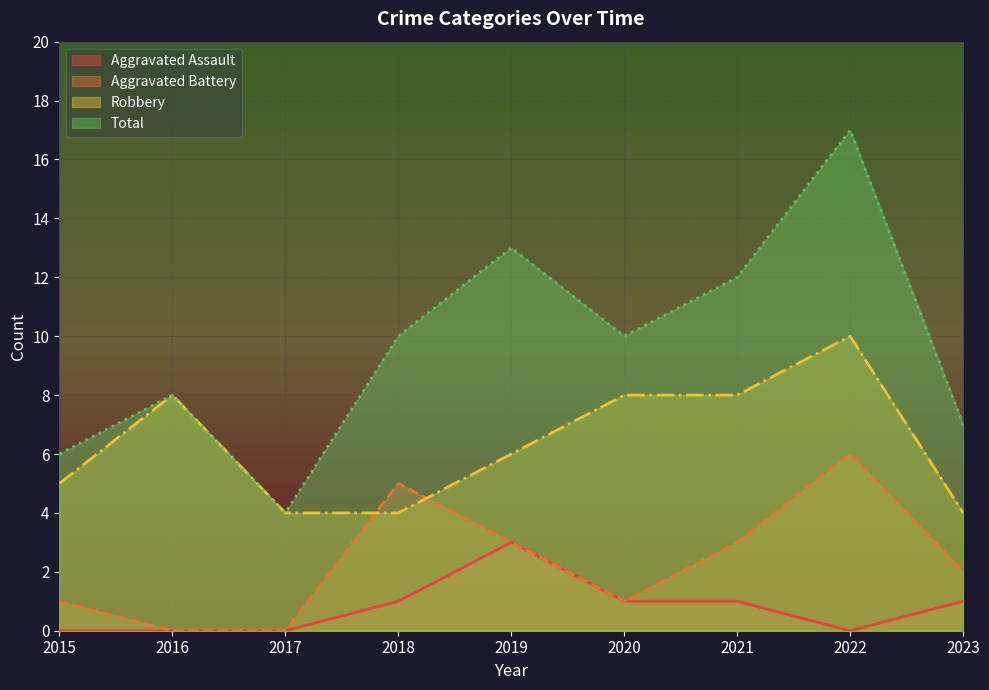

How many data points in Aggravated Assault are less than 1?

4